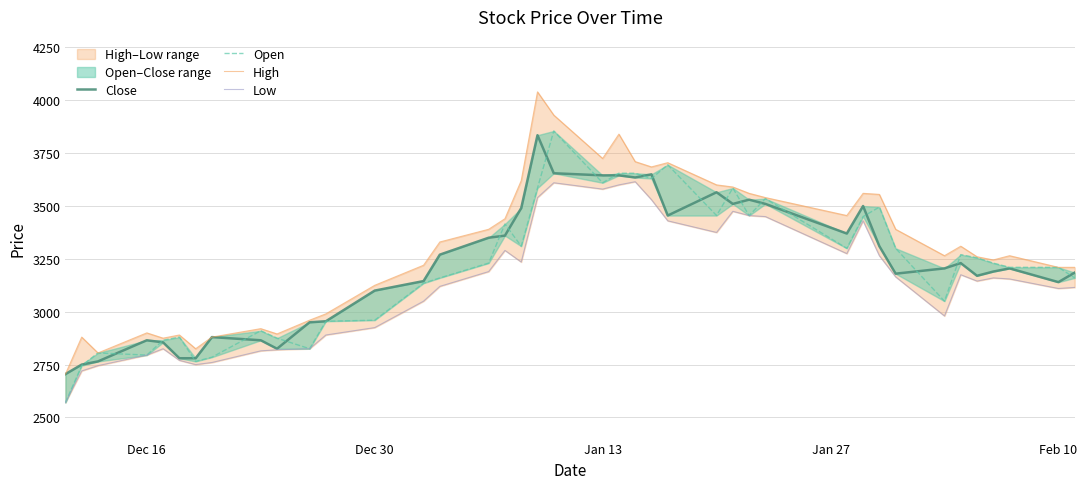

True or false: Open and High cross at least once.

False